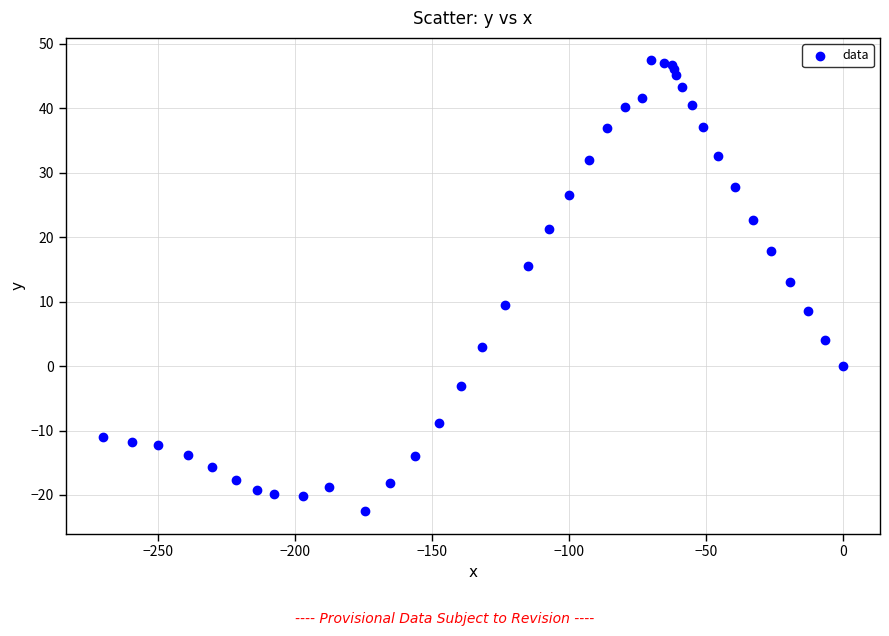

What Y value in the scatter plot is closest to 12?

13.0